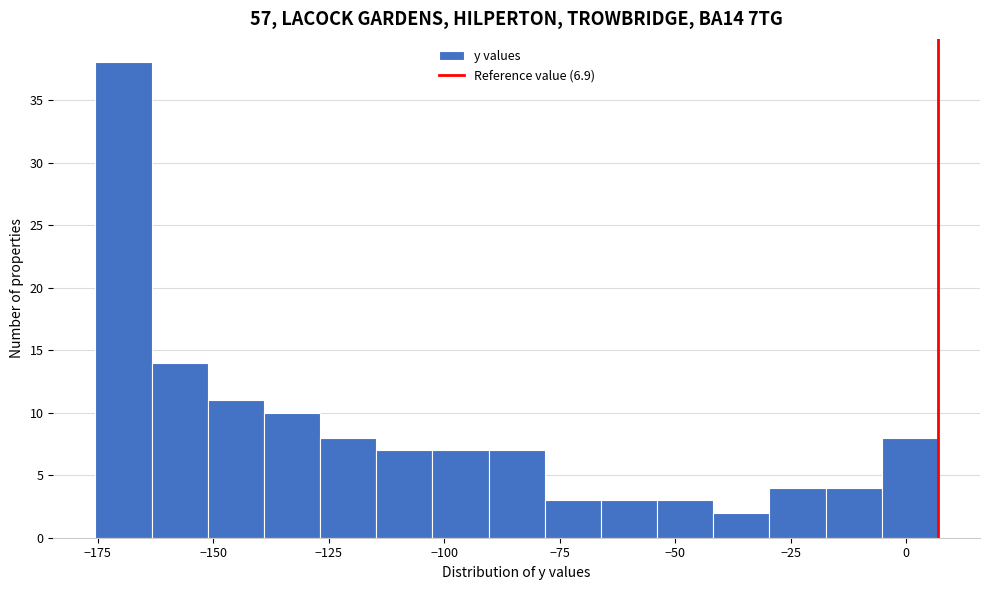

Read against the x-axis, roughly where is the centre of the tallest bar?

-170